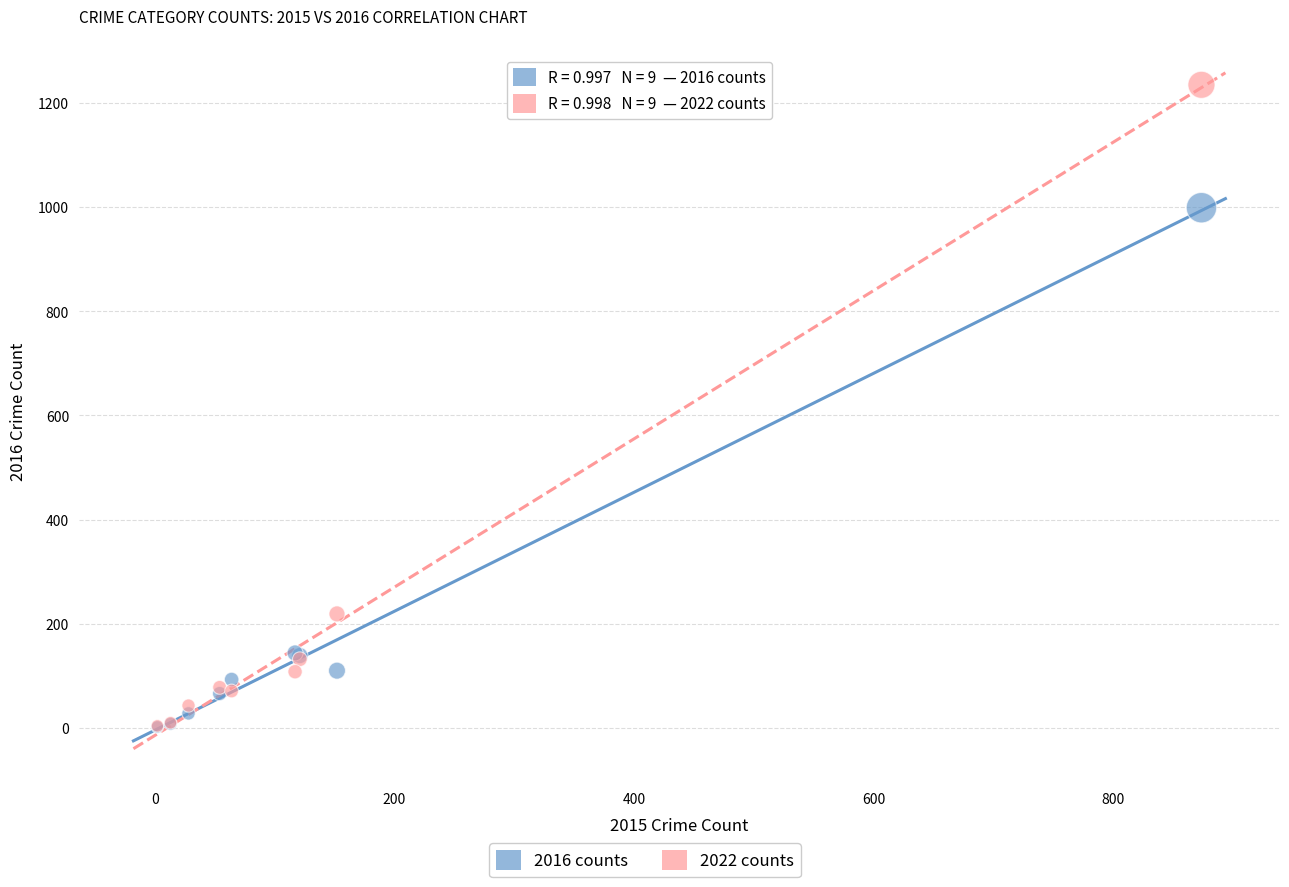

Across all series, what Y value is closest to 618?

999